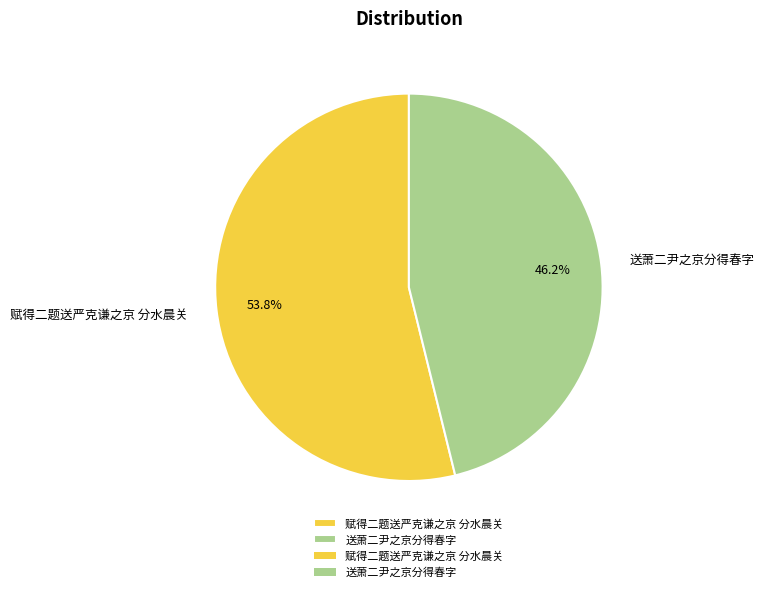

To the nearest percent, what is the combined percentage of 送萧二尹之京分得春字 and 赋得二题送严克谦之京 分水晨关?

100%